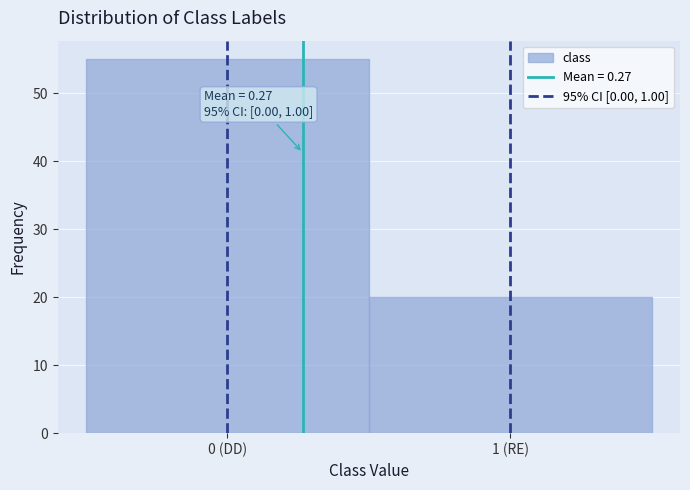

Reading right to left, what are all the values shown in this chart?

20	55